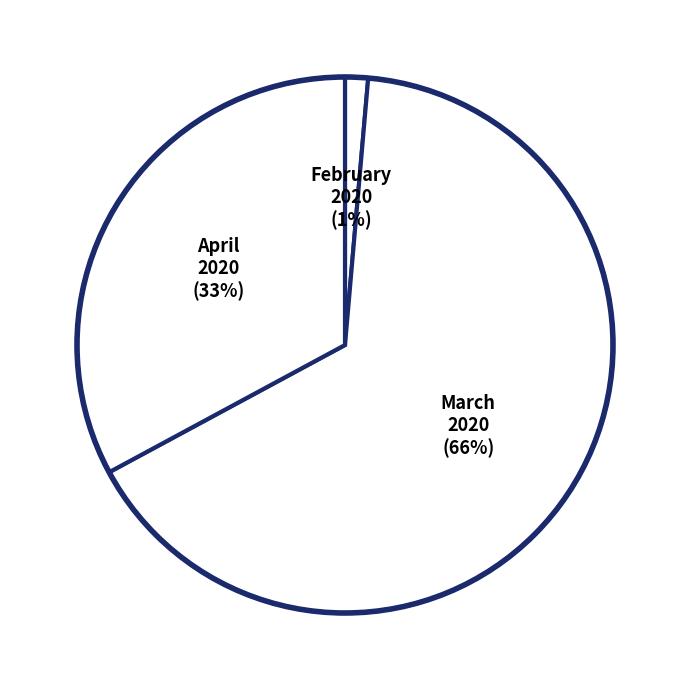

Which slice is the smallest?

2020-02